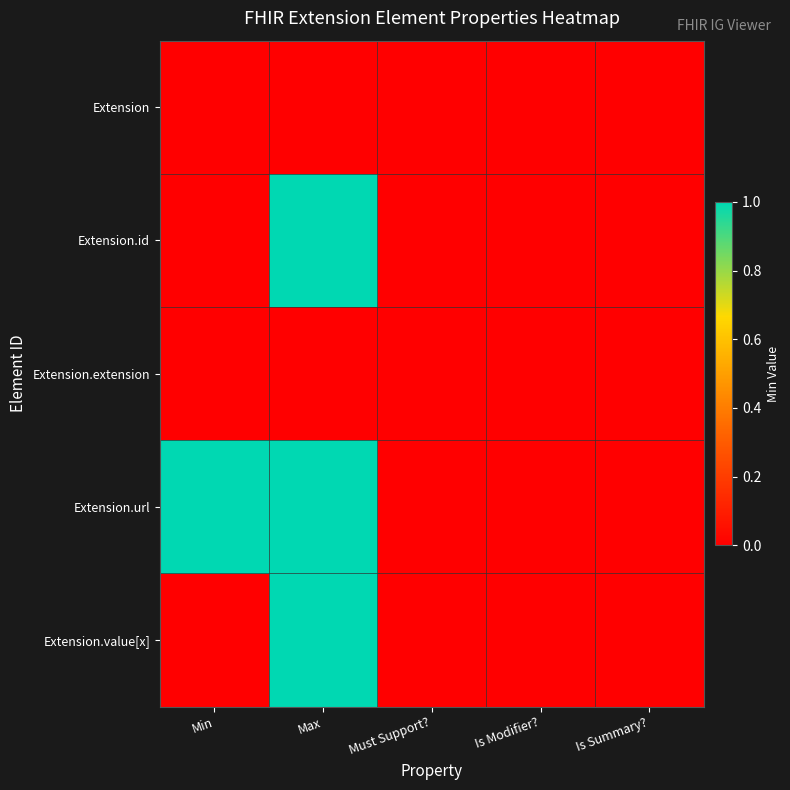

Which has a higher value, Max or Is Modifier??

Max